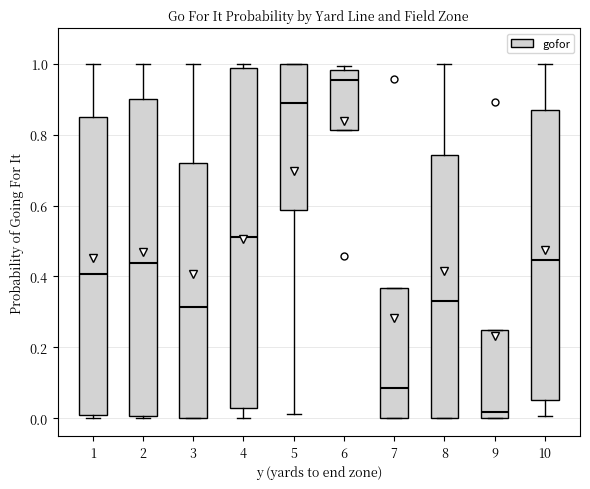

Where is the upper edge of the box at x = 2 on the y-axis? The values are not printed on the chart, so give them approximately, as read against the axis.

0.90